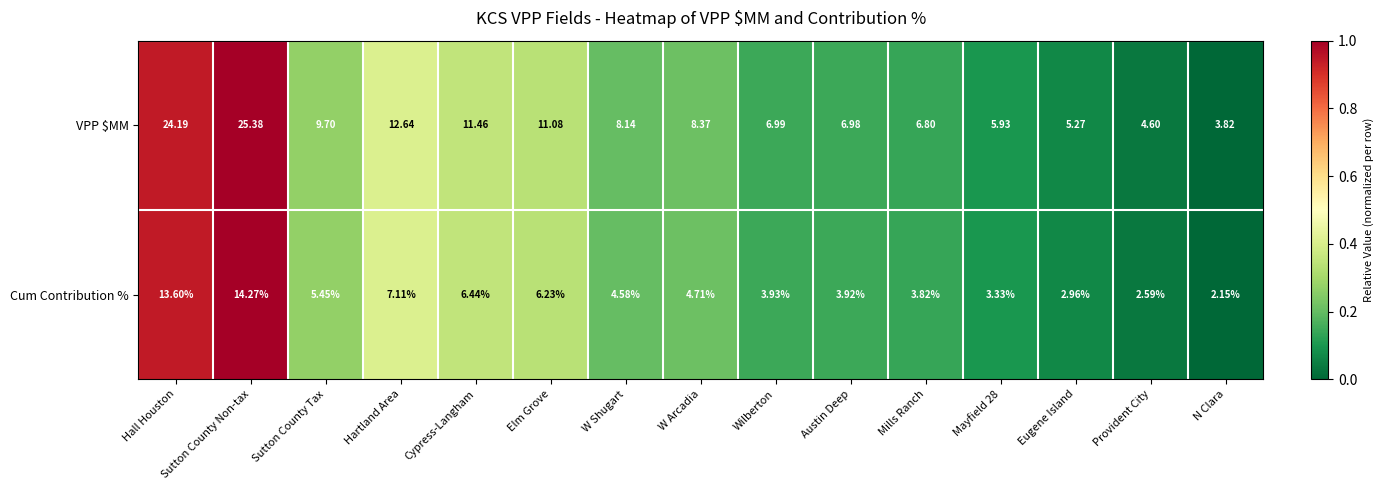

List the series in order of their overall mean, highest first.

VPP $MM, Cum Contribution %